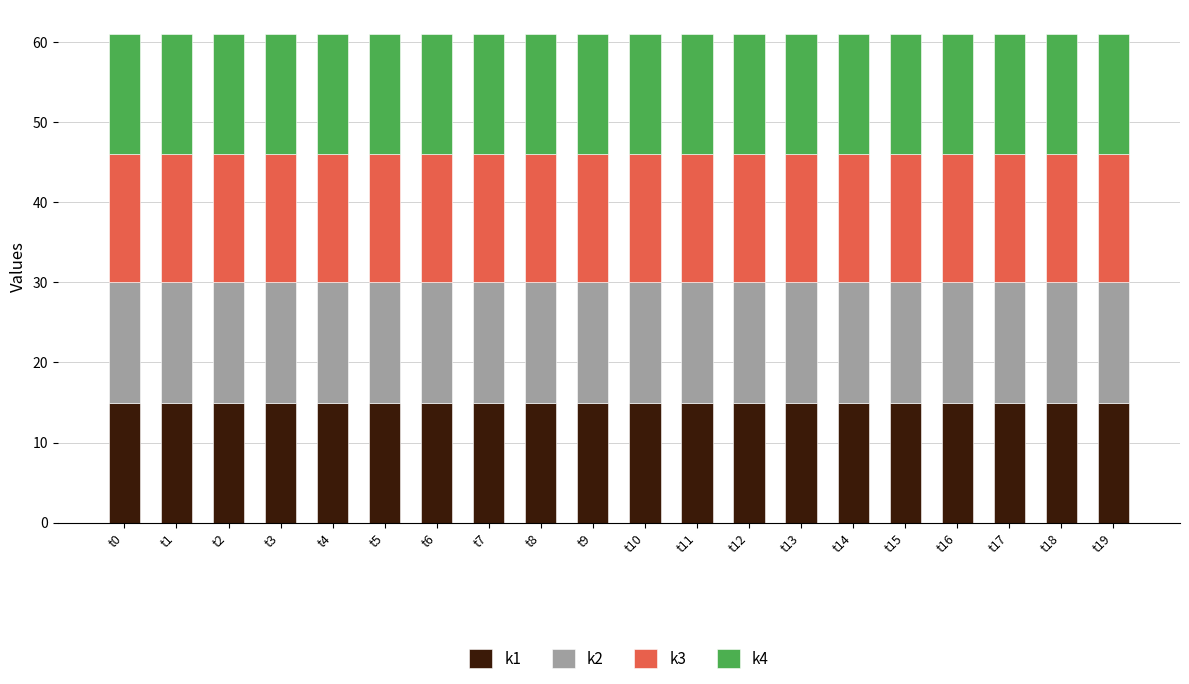

What is the minimum value for k1?

15